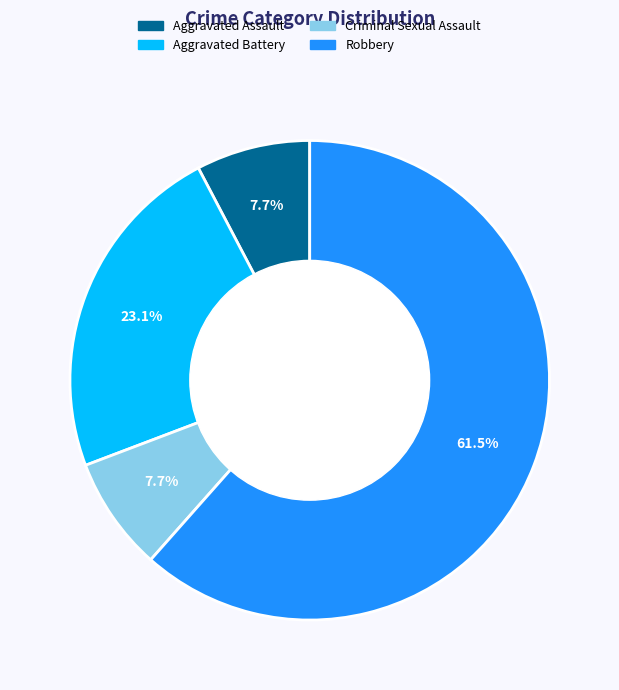

Is there any slice that represents more than half of the pie?

Yes